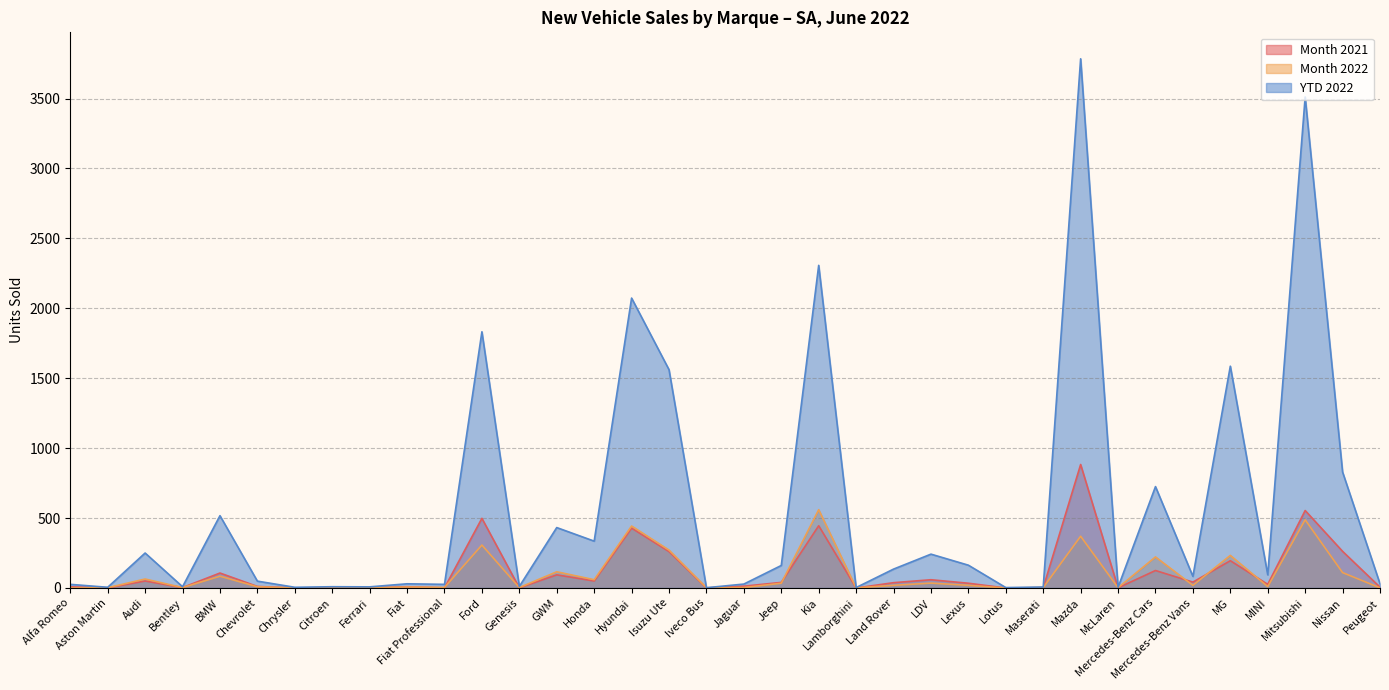

What is the sum of all YTD 2022 values?

20876